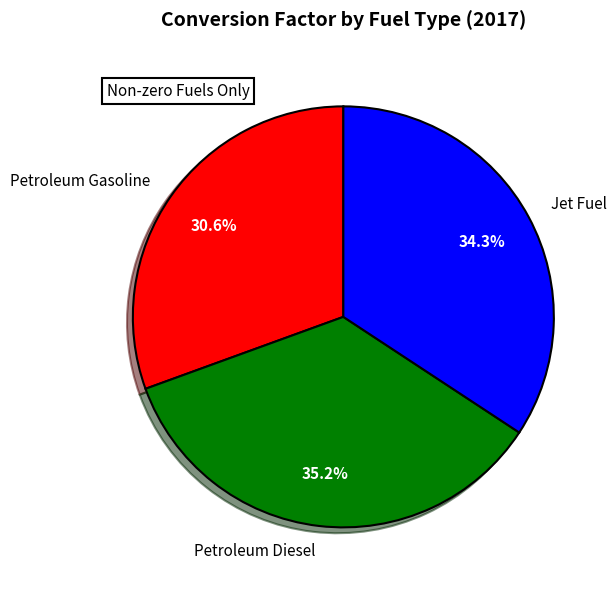

To the nearest percent, what portion does Petroleum Diesel represent?

35%